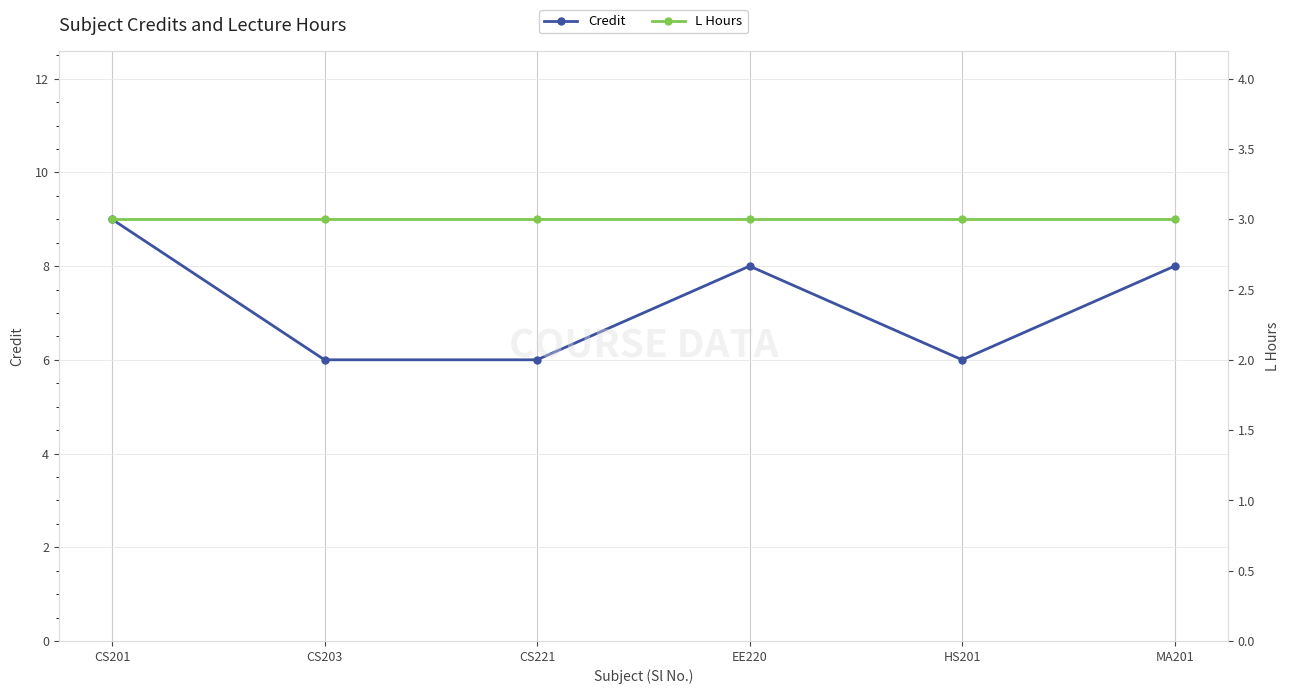

The L Hours series shows 4 at CS221. True or false?

False